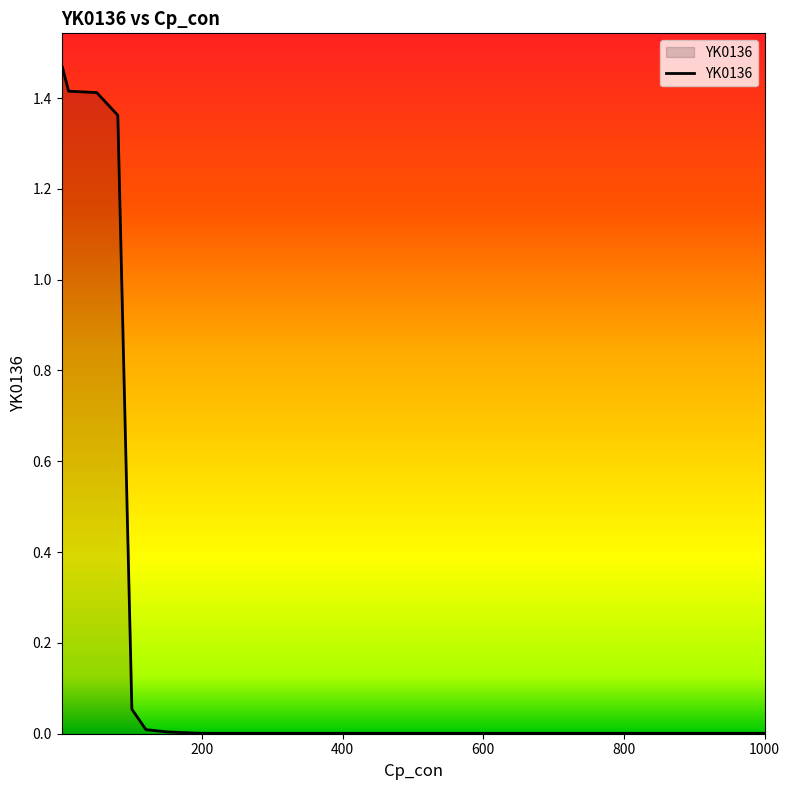

List the labels in order of value, largest first.

1.0, 0.1, 10.0, 50.0, 80.0, 100.0, 120.0, 150.0, 180.0, 200.0, 1000.0